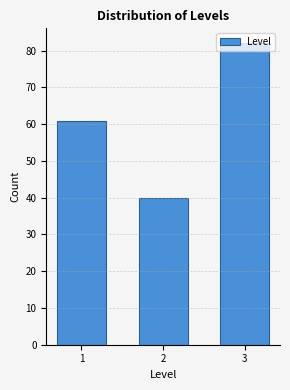

What is the difference between the maximum and minimum values?

42